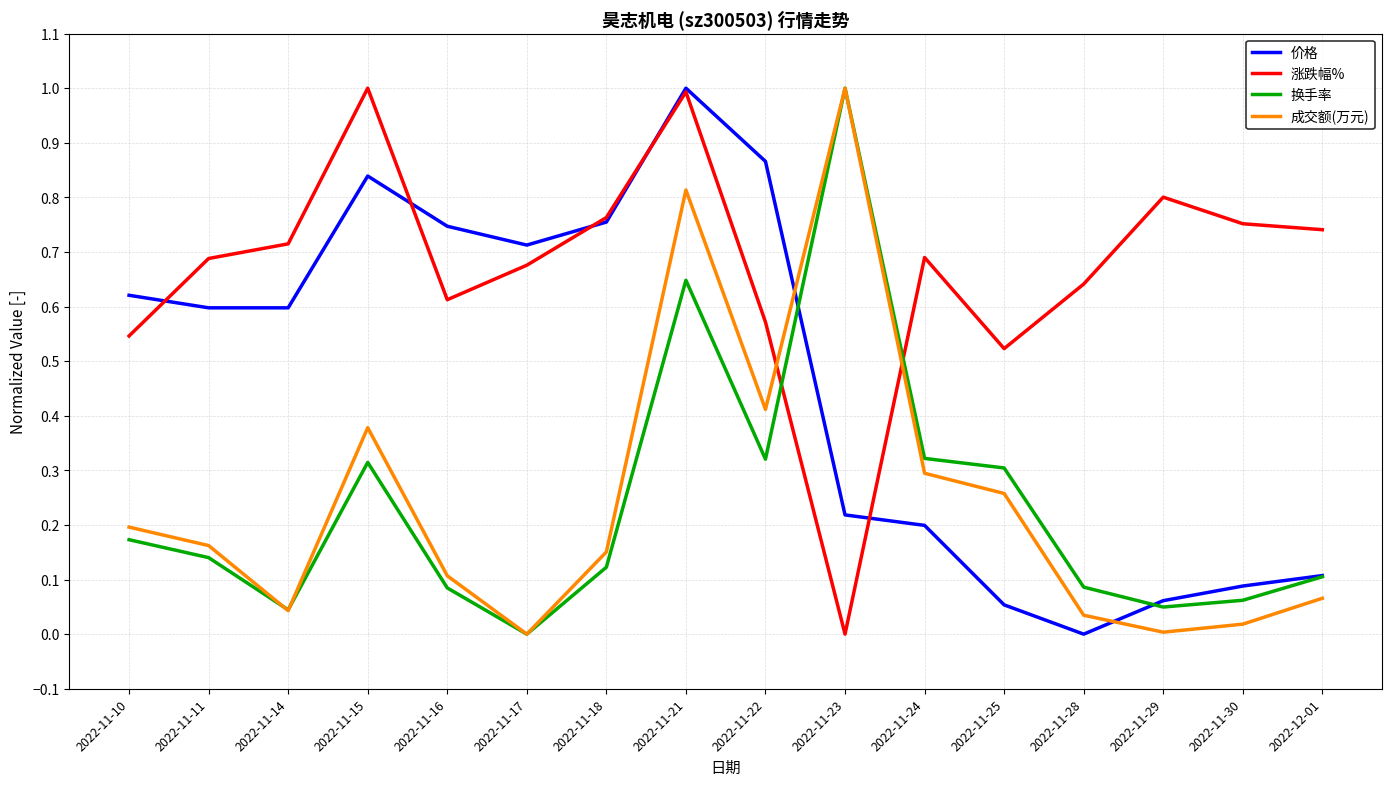

True or false: 涨跌幅% has a value of 0.7 at 2022-12-01.

True